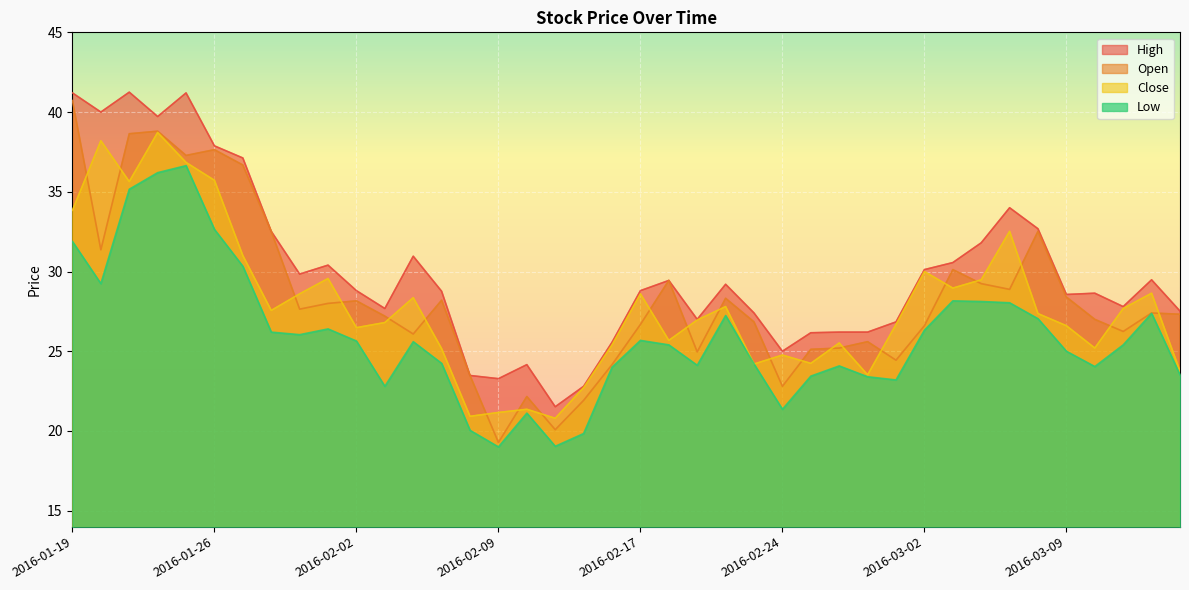

Where is Close nearest to the value 29?

2016-03-03